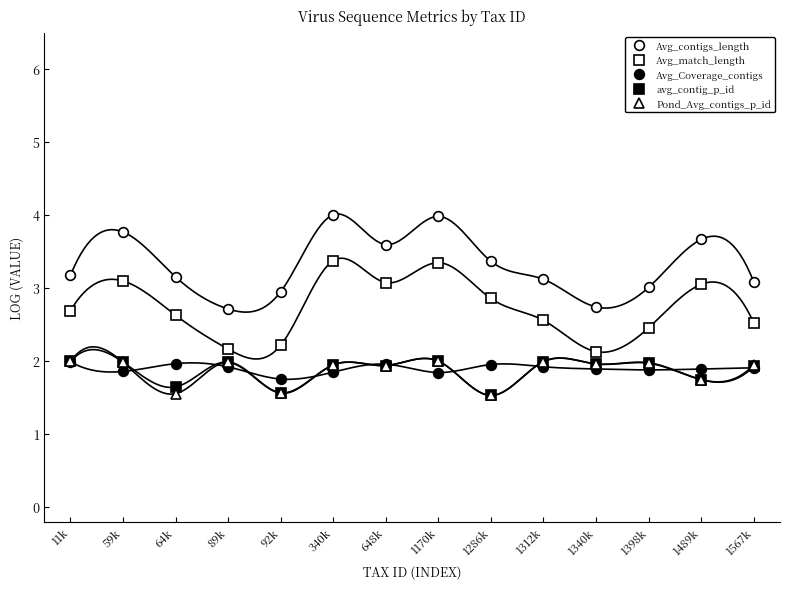

Which series changed the most between 1170k and 1567k?

Avg_contigs_length